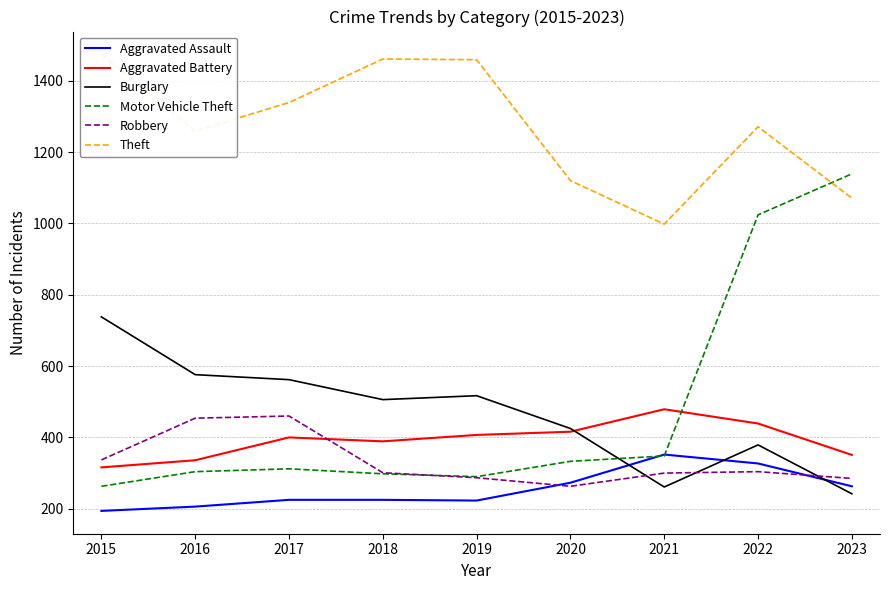

Is it true that Theft equals 1071 at 2023?

True